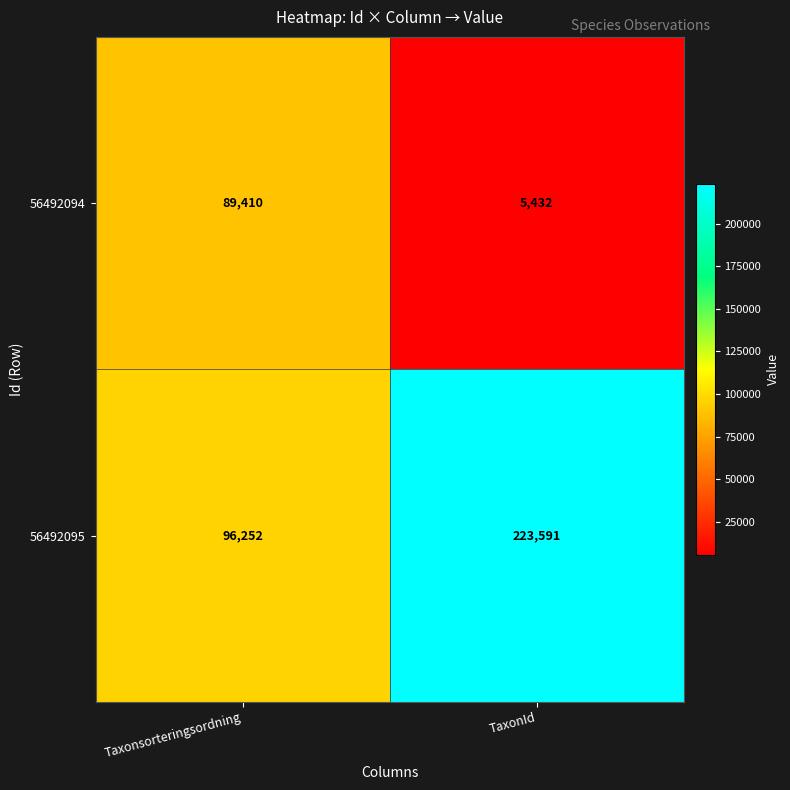

At Taxonsorteringsordning, list the series in order from smallest to largest.

56492094, 56492095